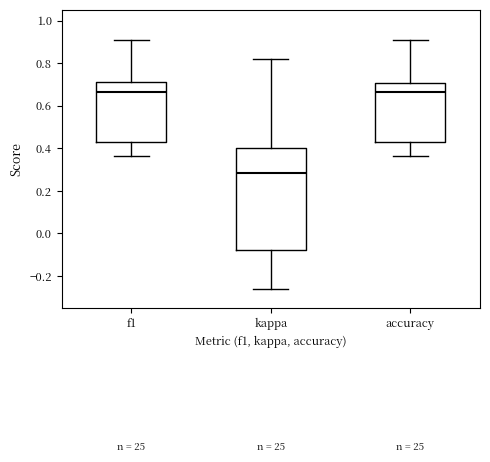

Which box is the tallest, from its lower edge to its upper edge?

kappa